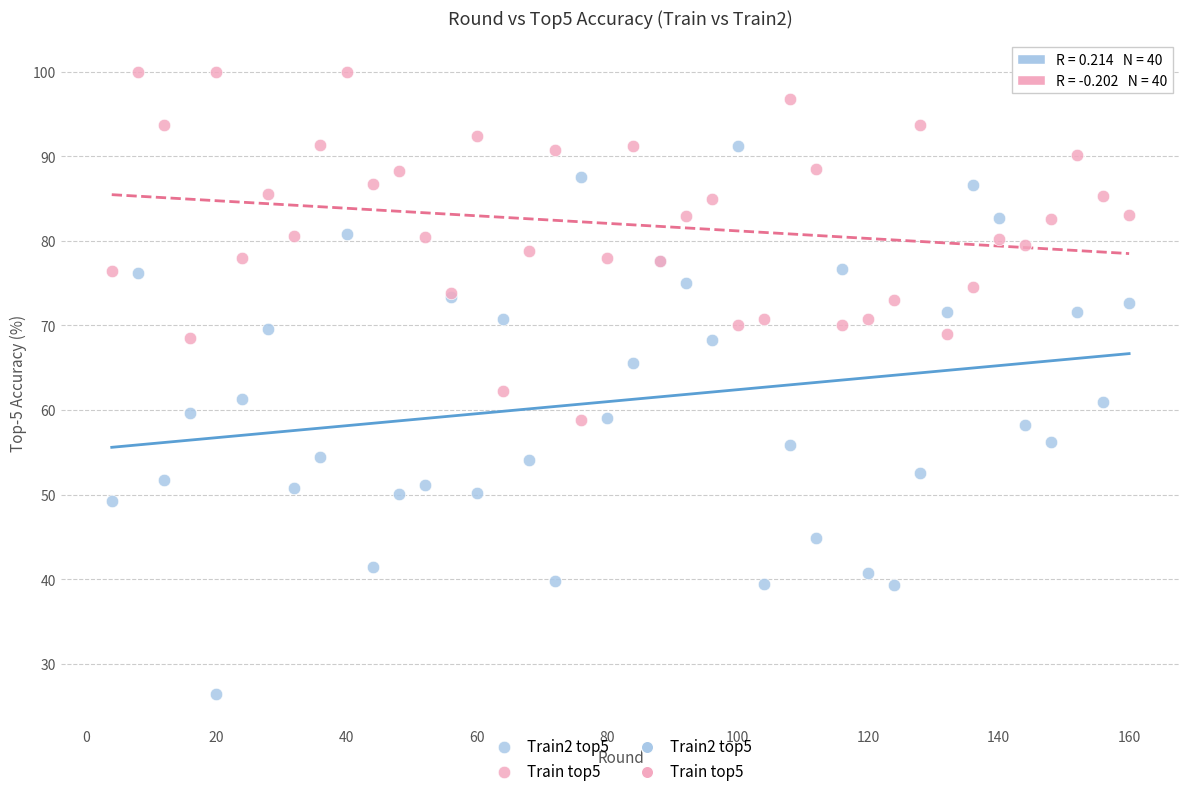

Which series reaches the minimum Y coordinate?

Train2 top5